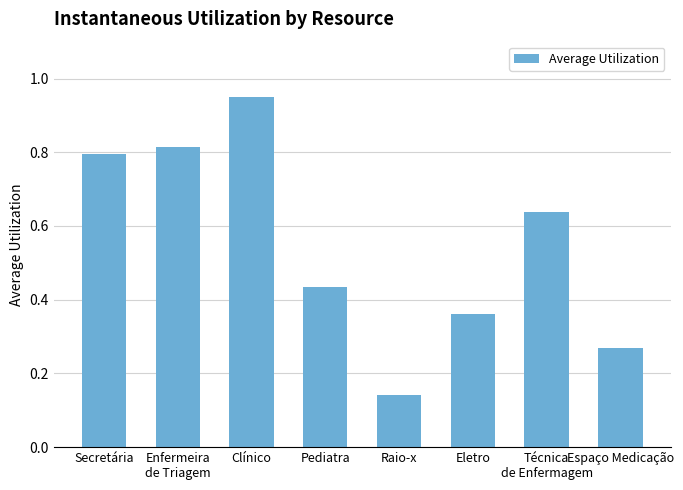

What position from the right is Espaço Medicação?

1